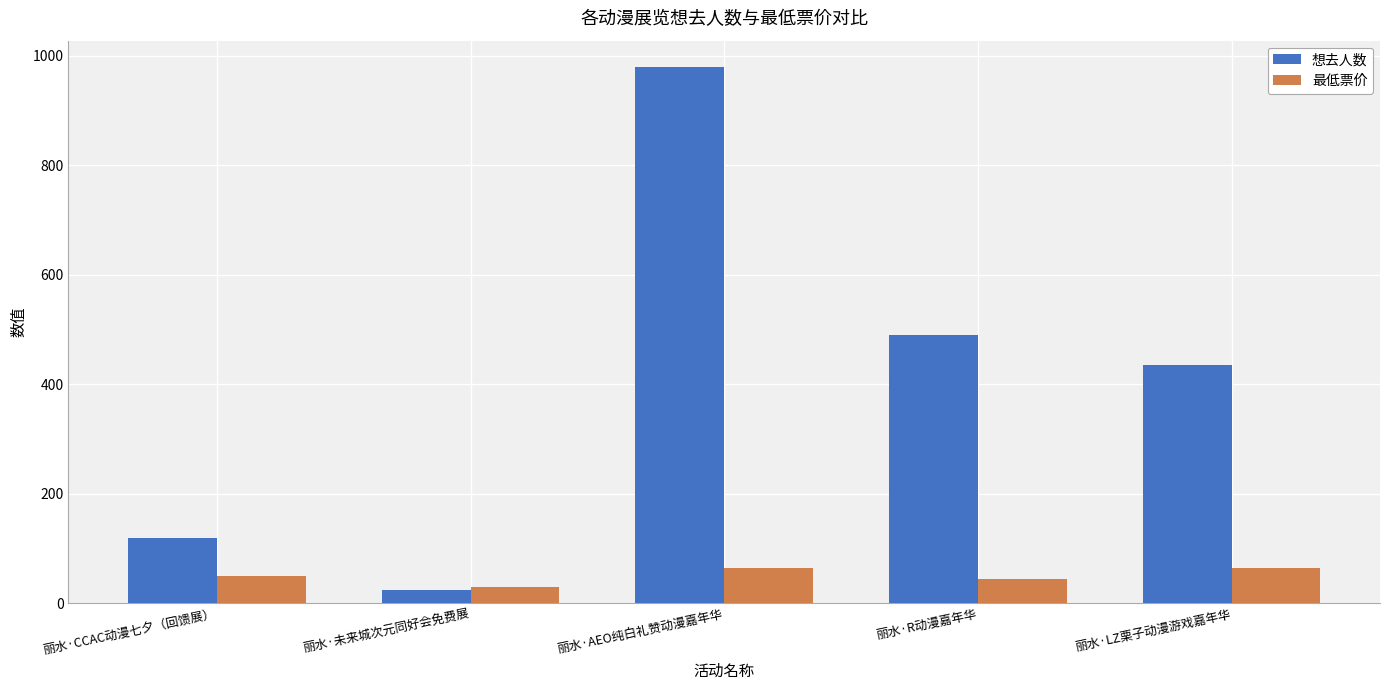

How many bars are there in each group?

2